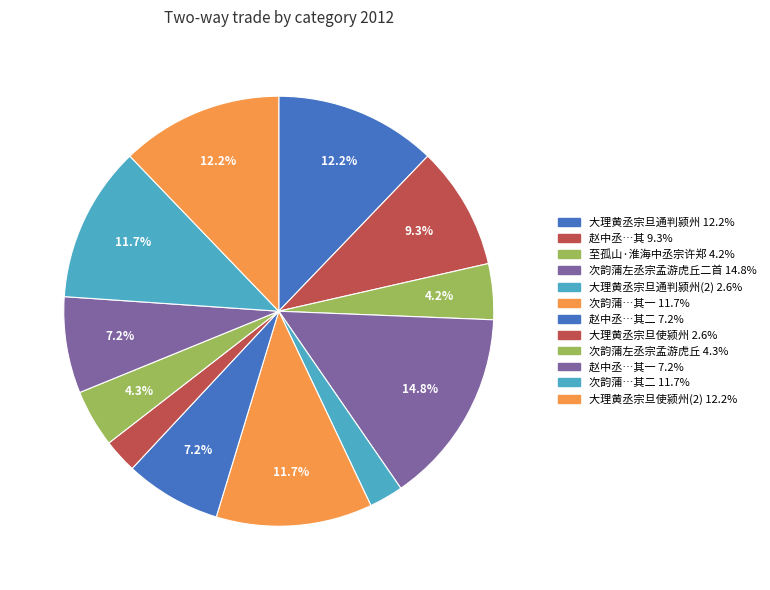

Count the number of slices in the pie.

12